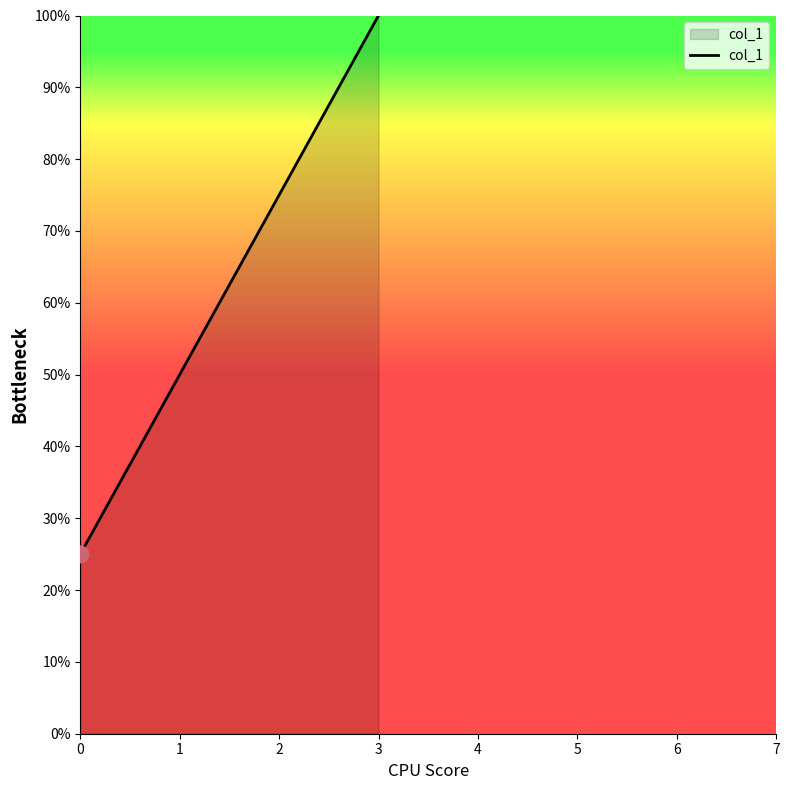

The chart shows a value of 0.7 at 1. True or false?

False